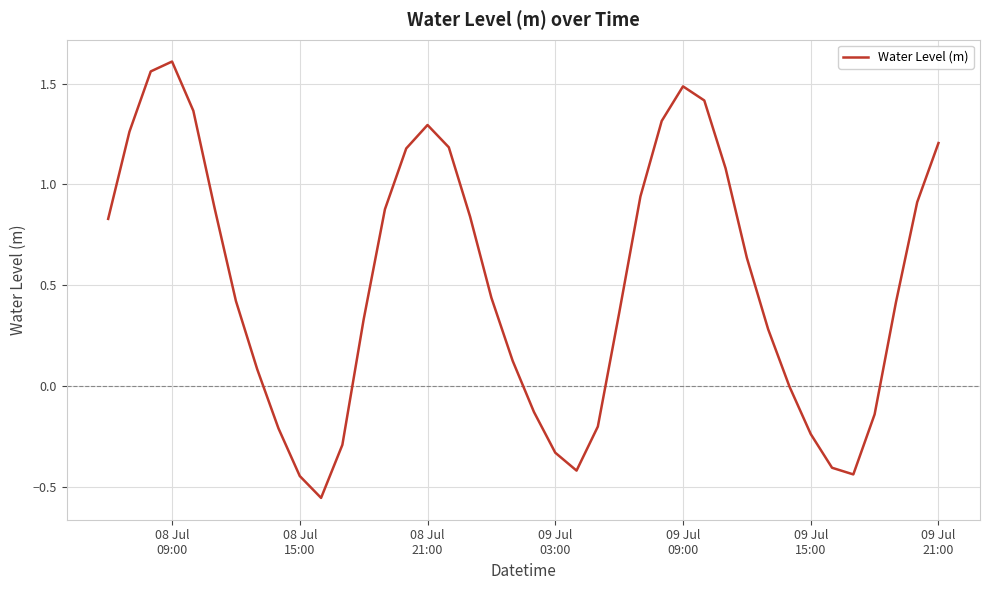

What is the difference between the maximum and minimum values?

2.2